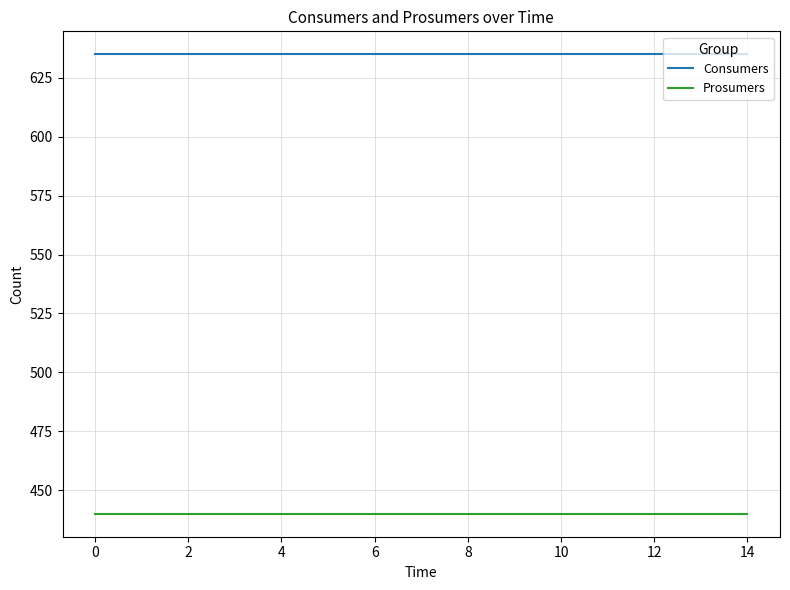

True or false: Prosumers and Consumers intersect in this chart.

False